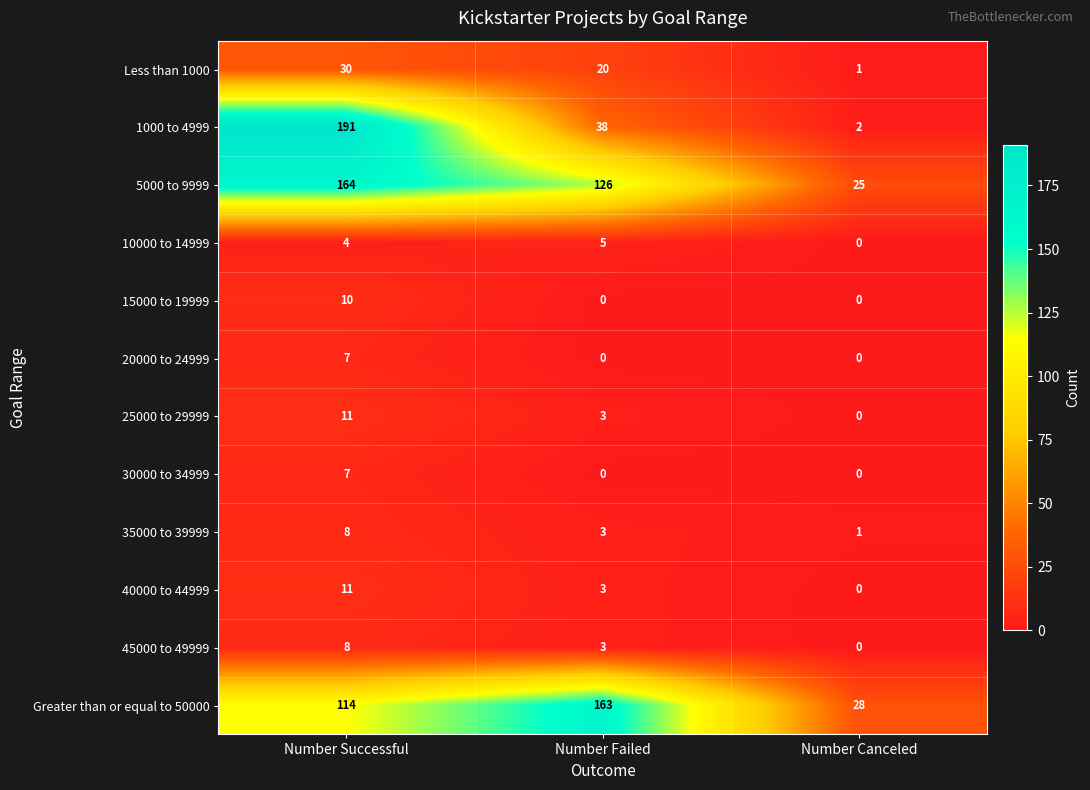

What is the difference between the highest and lowest values at Number Canceled?

28